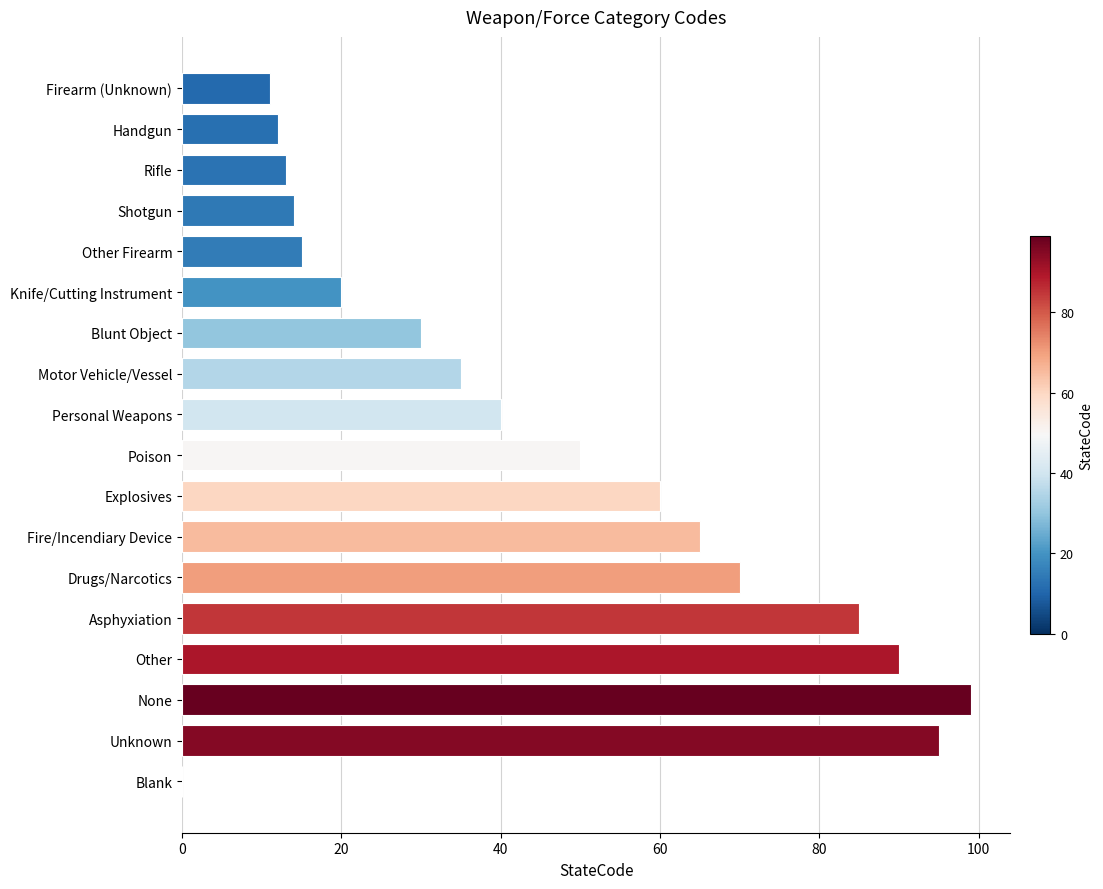

What value does the data have at Rifle?

13